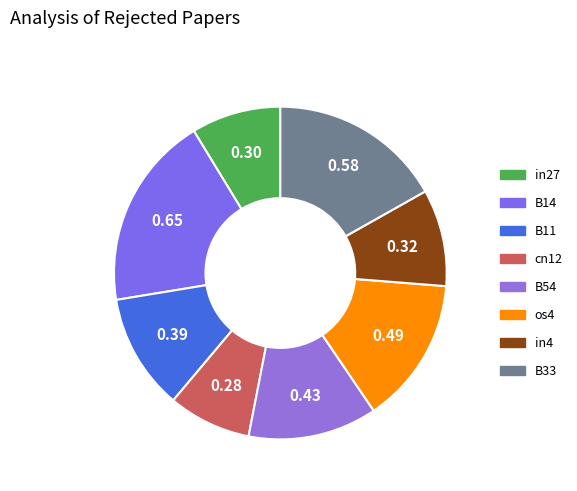

Is there any slice that represents more than half of the pie?

No